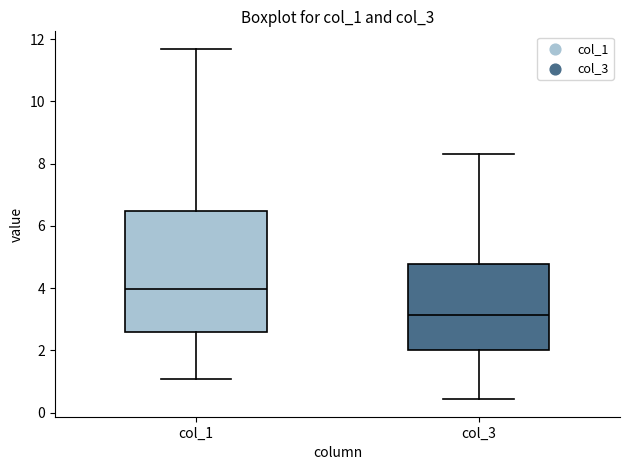

Which box's median line is the highest?

col_1